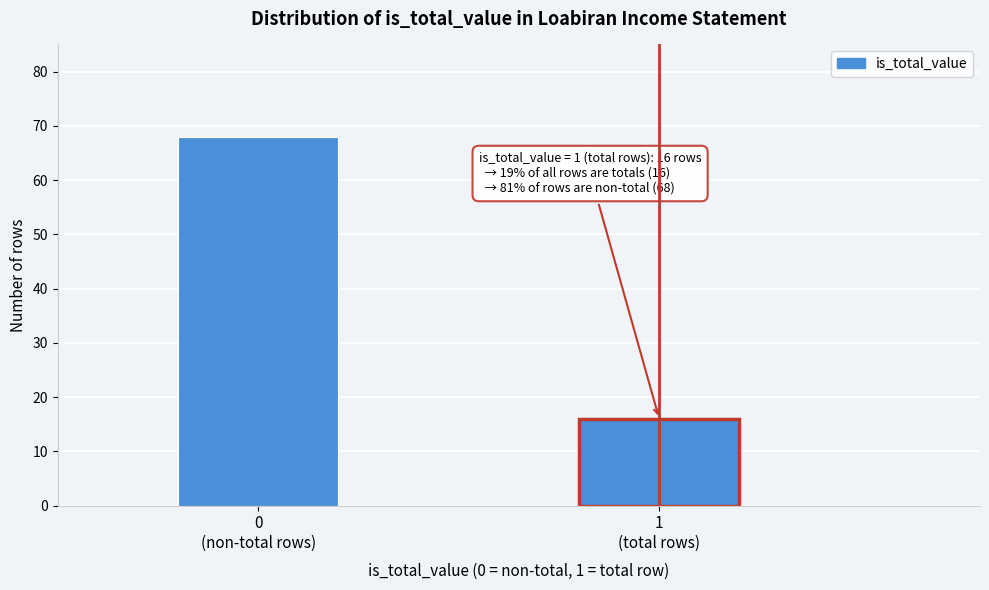

Reading left to right, transcribe all the data shown in this chart.

68	16